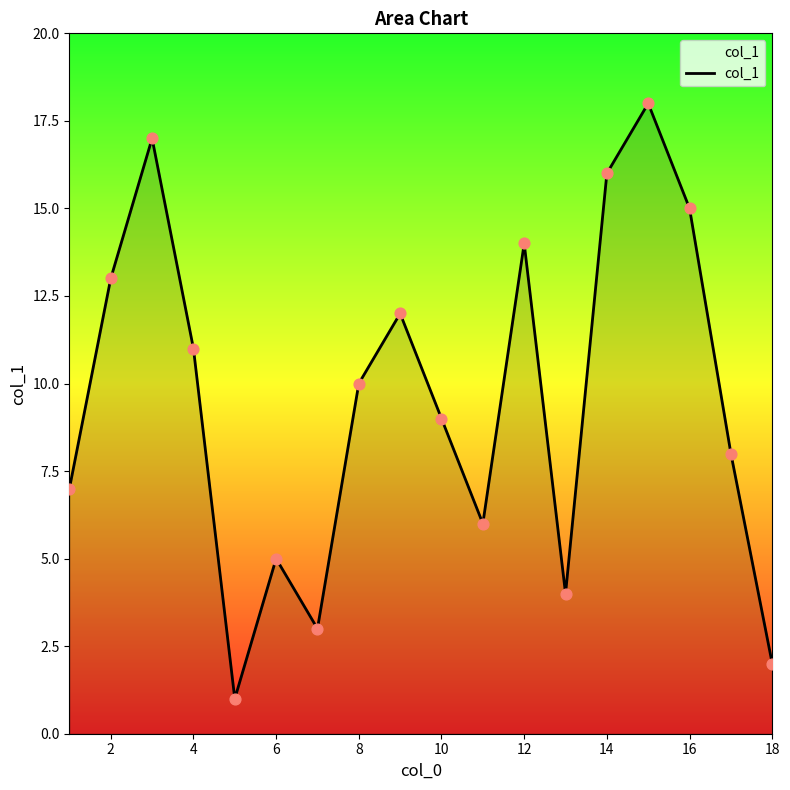

What is the maximum value shown in the chart?

18